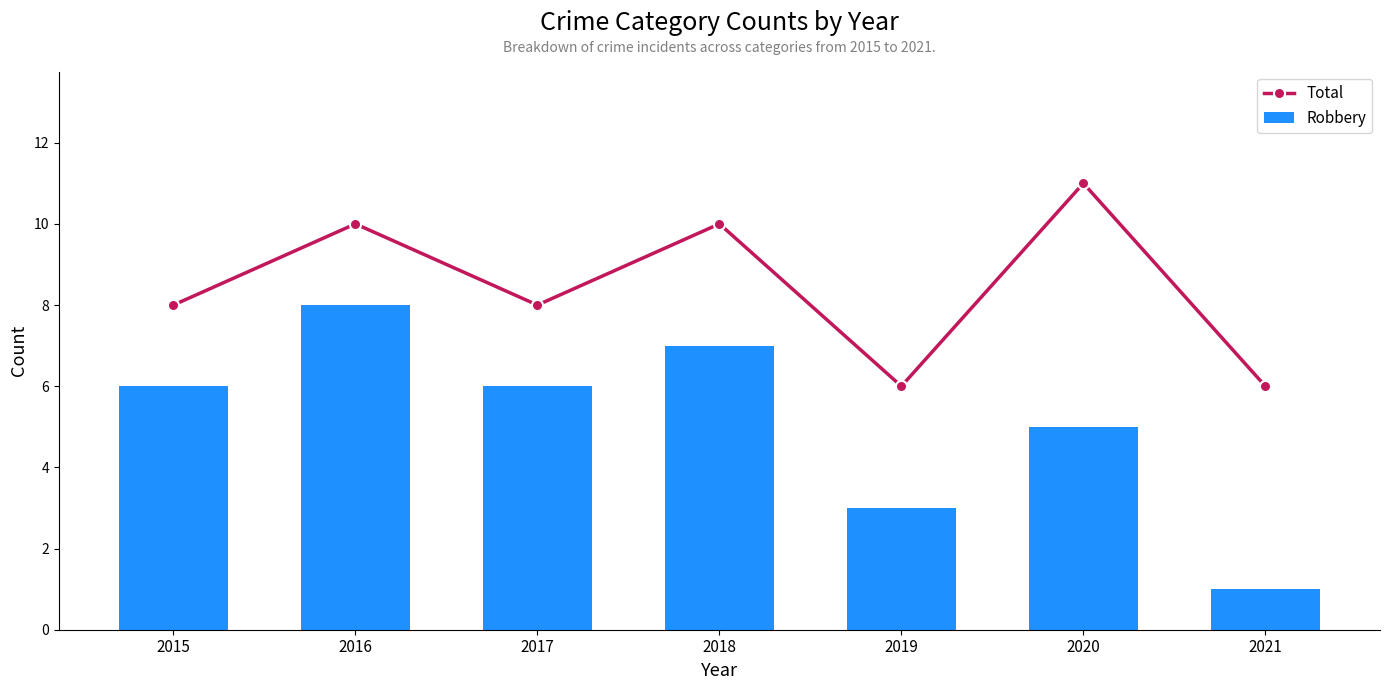

Reading right to left, extract all data points from this chart.

Total: 2021=6	2020=11	2019=6	2018=10	2017=8	2016=10	2015=8
Robbery: 2021=1	2020=5	2019=3	2018=7	2017=6	2016=8	2015=6